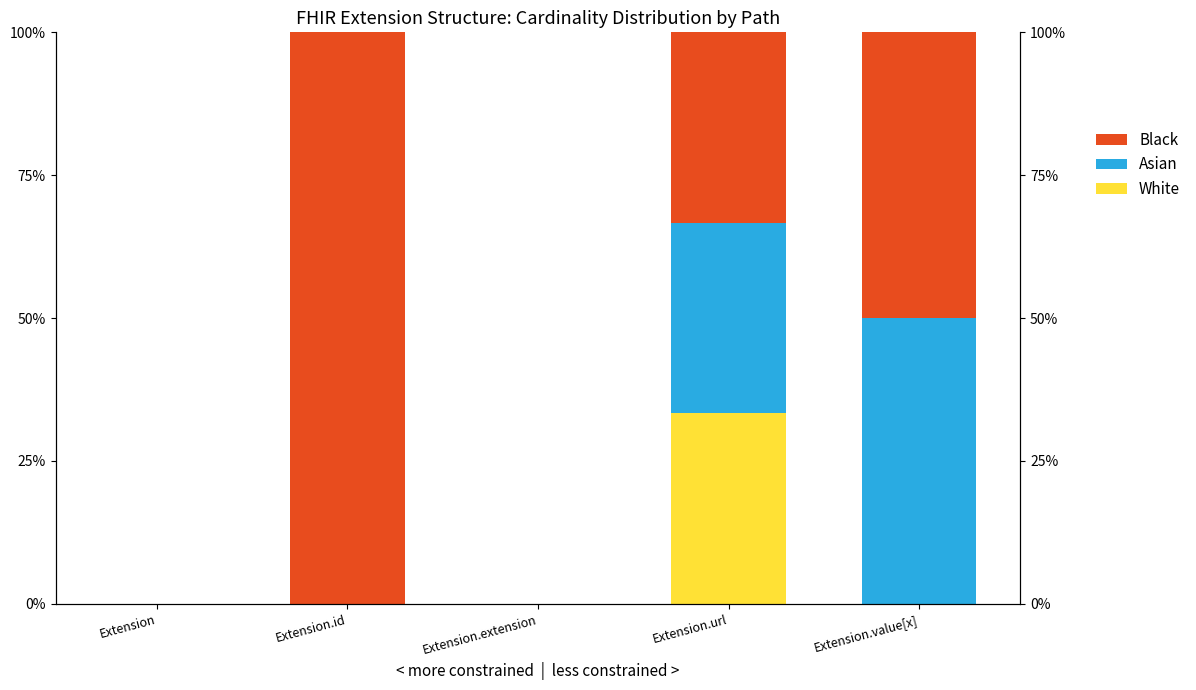

Where does the Black series first go above 33?

Extension.id